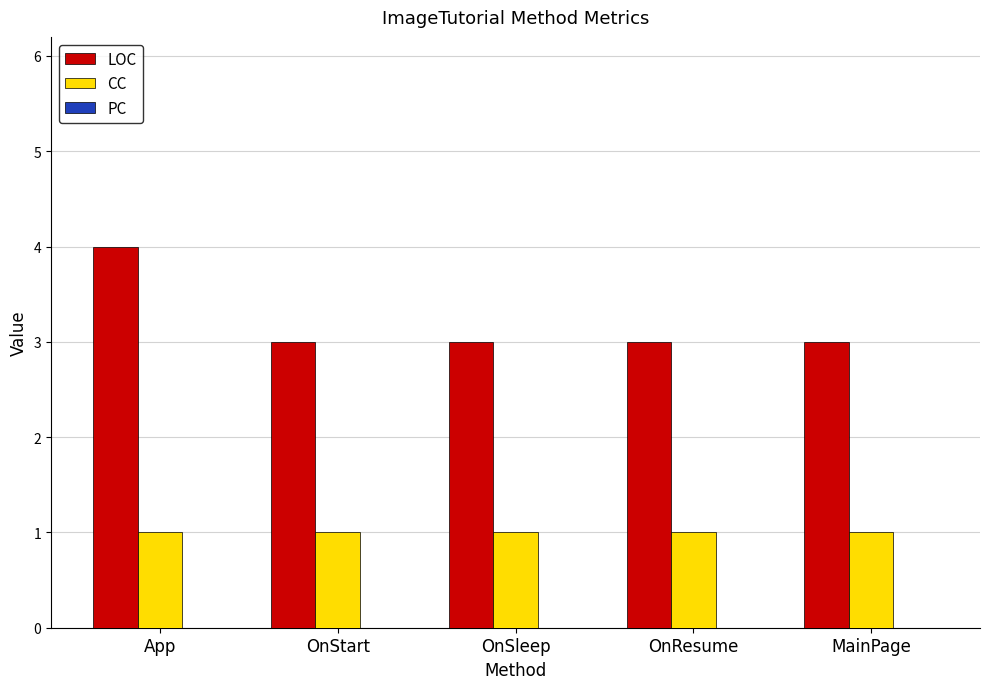

At how many categories does at least one series exceed 2?

5